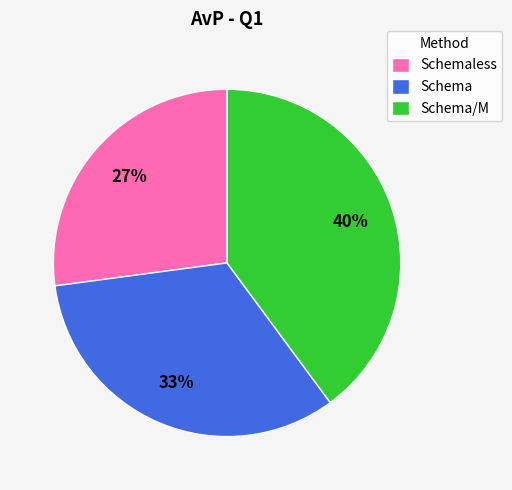

True or false: Schema accounts for 33% of the total.

True